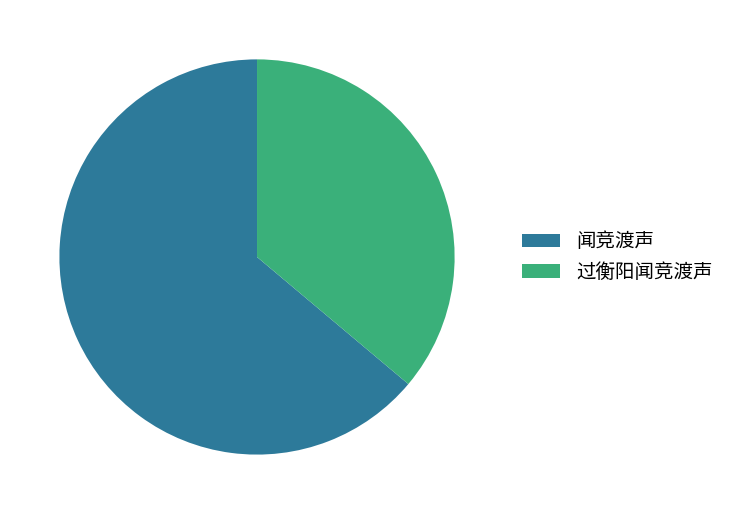

What is the ratio of the value at 过衡阳闻竞渡声 to the value at 闻竞渡声?

0.6